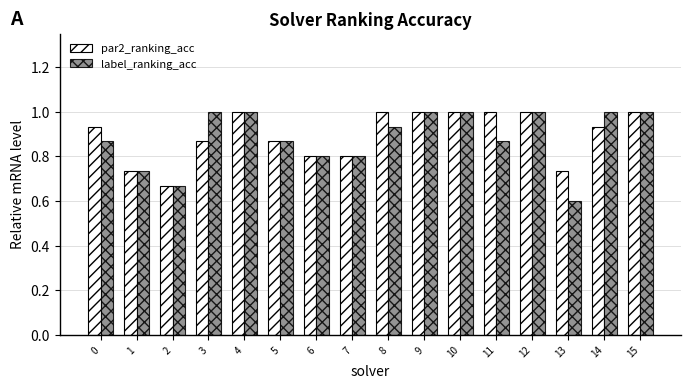

Which series has the largest total across all categories?

par2_ranking_acc